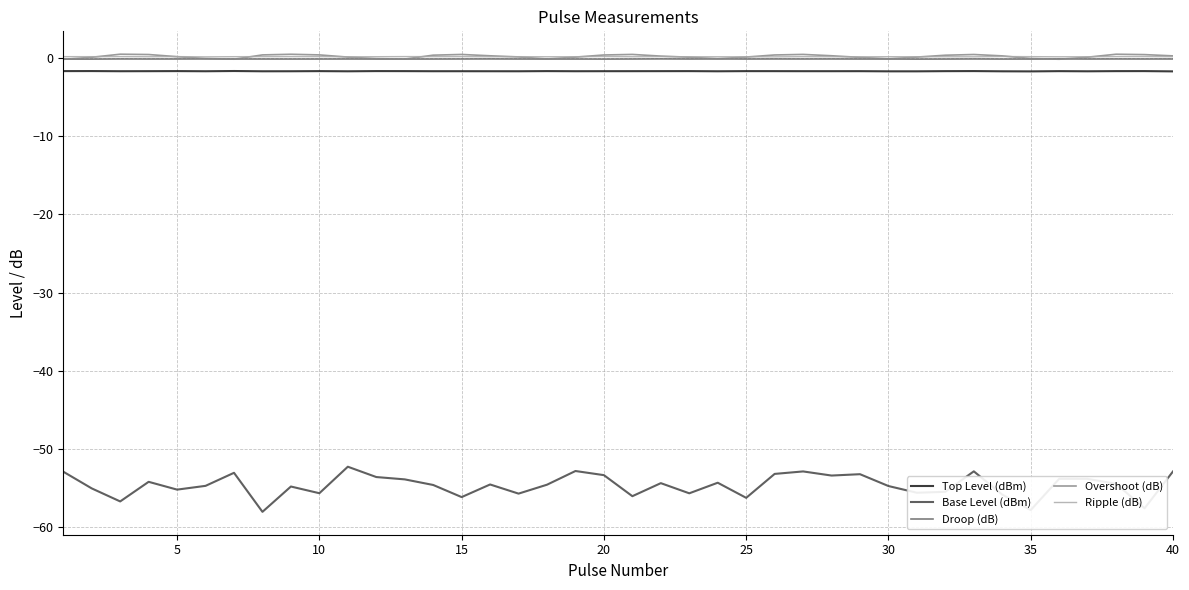

Which series has the widest spread of values?

Base Level (dBm)